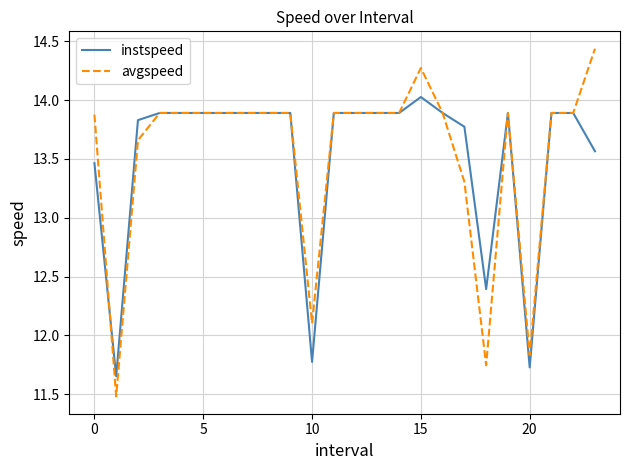

How many series are shown in this chart?

2